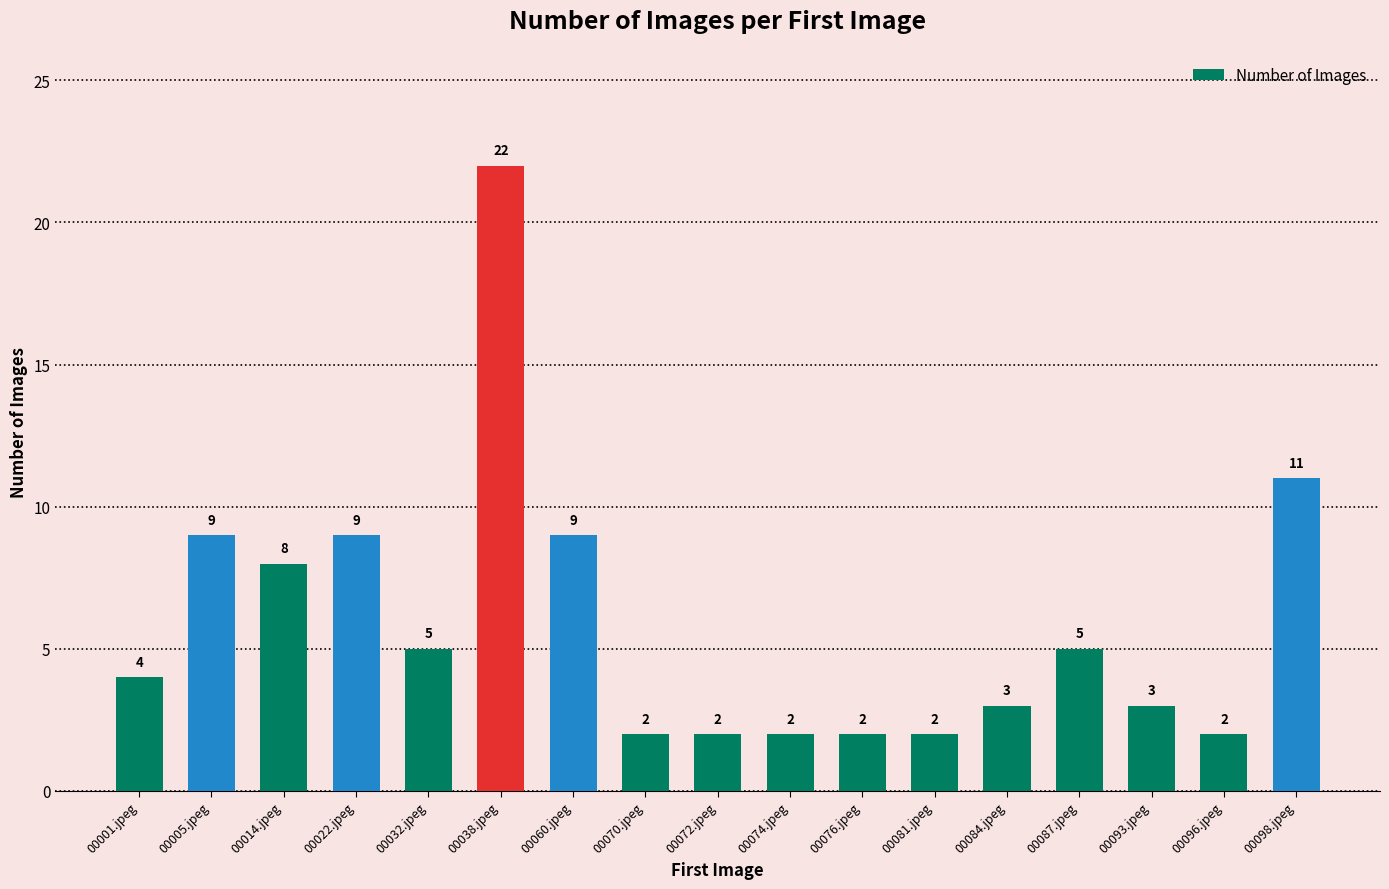

Which category has the highest value across all series?

00038.jpeg